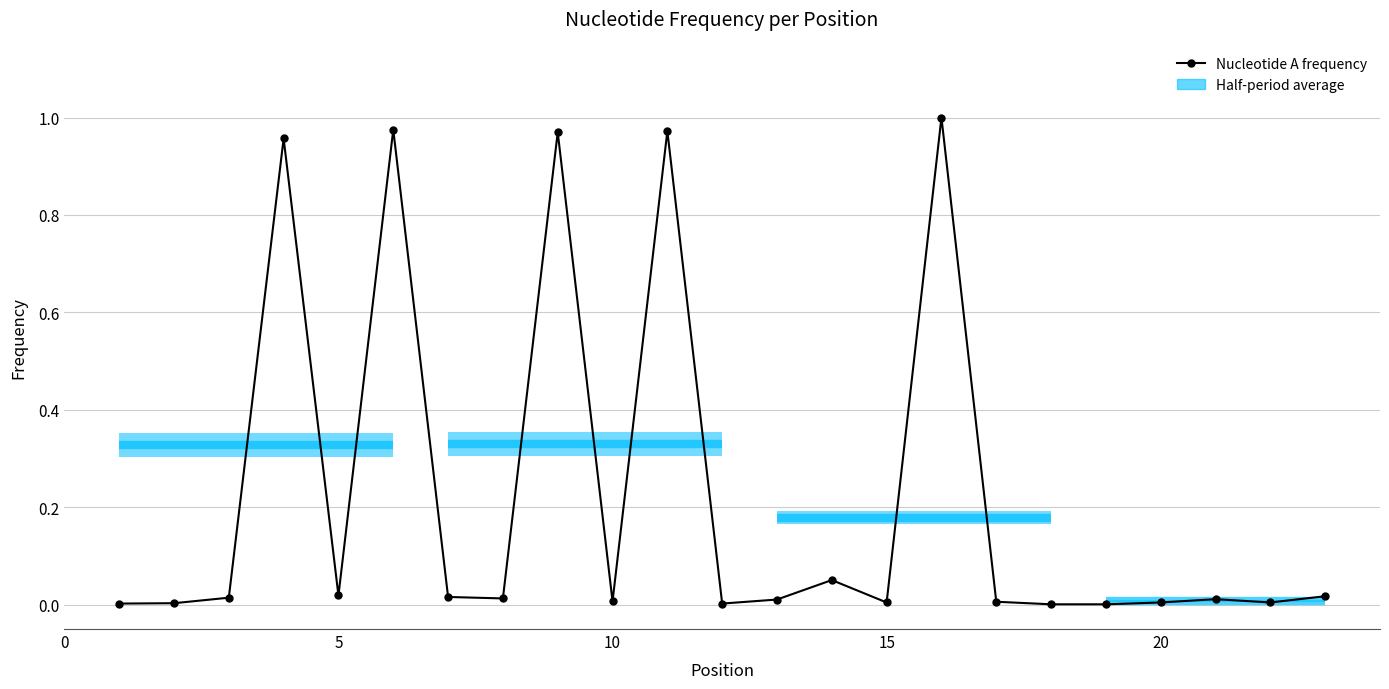

Reading left to right, transcribe all the data shown in this chart.

0.0	0.0	0.0	1.0	0.0	1.0	0.0	0.0	1.0	0.0	1.0	0.0	0.0	0.1	0.0	1.0	0.0	0.0	0.0	0.0	0.0	0.0	0.0